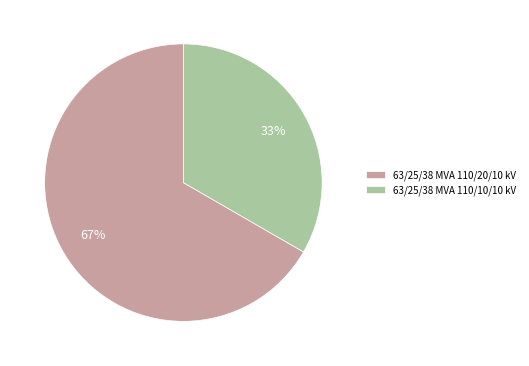

Between 63/25/38 MVA 110/10/10 kV and 63/25/38 MVA 110/20/10 kV, which is larger?

63/25/38 MVA 110/20/10 kV